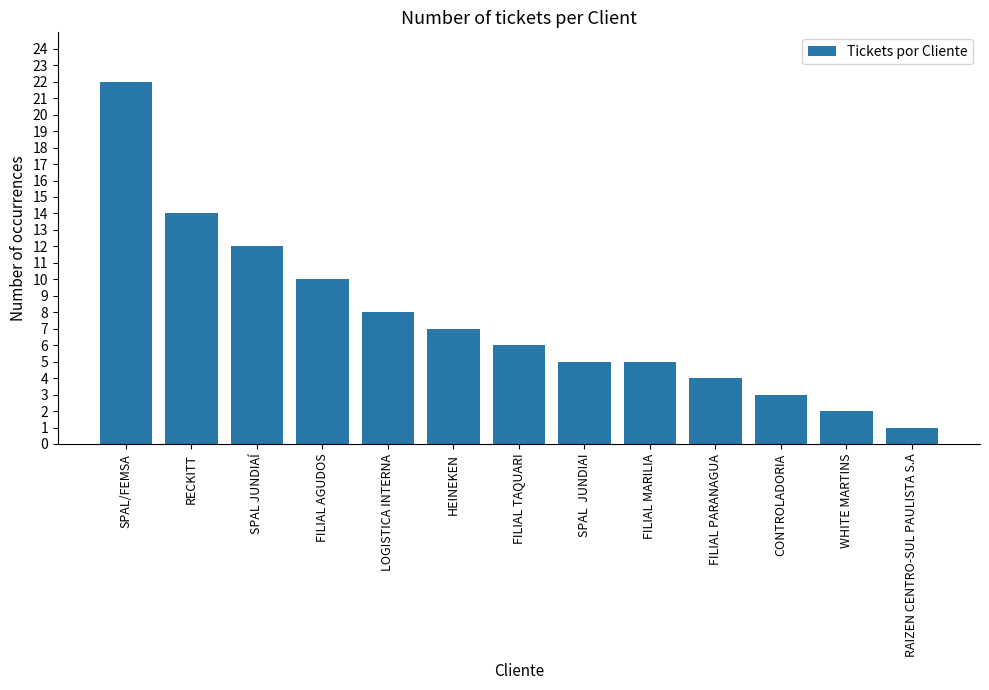

What is the change in value from LOGISTICA INTERNA to FILIAL PARANAGUA?

-4